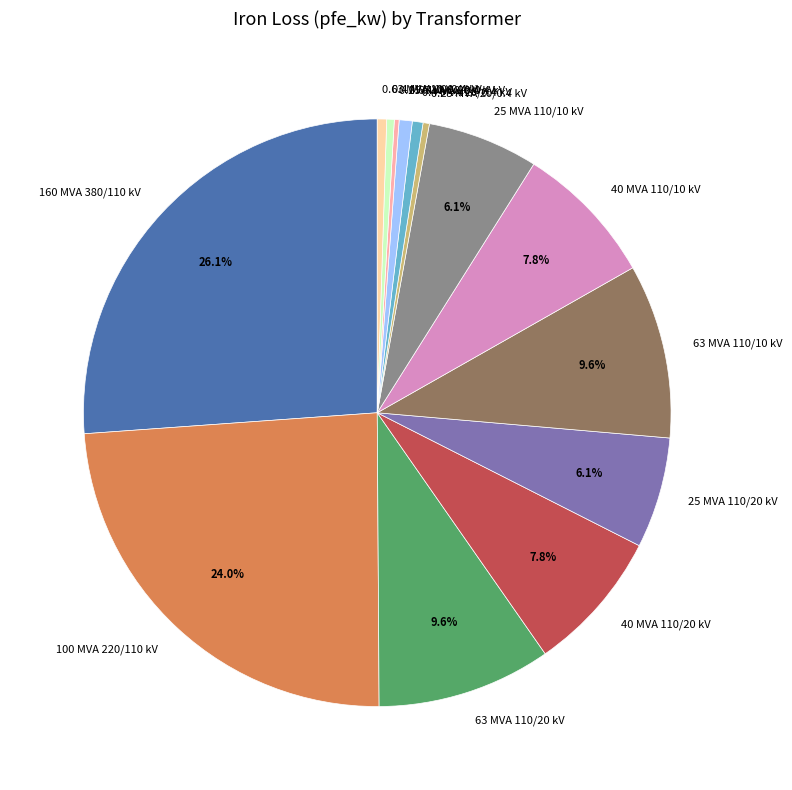

Which slice is the largest?

160 MVA 380/110 kV